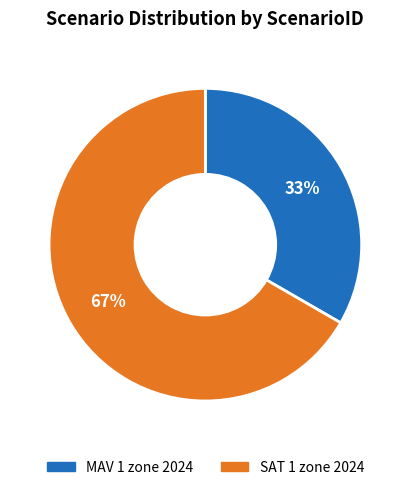

Which has a higher value, MAV 1 zone 2024 or SAT 1 zone 2024?

SAT 1 zone 2024